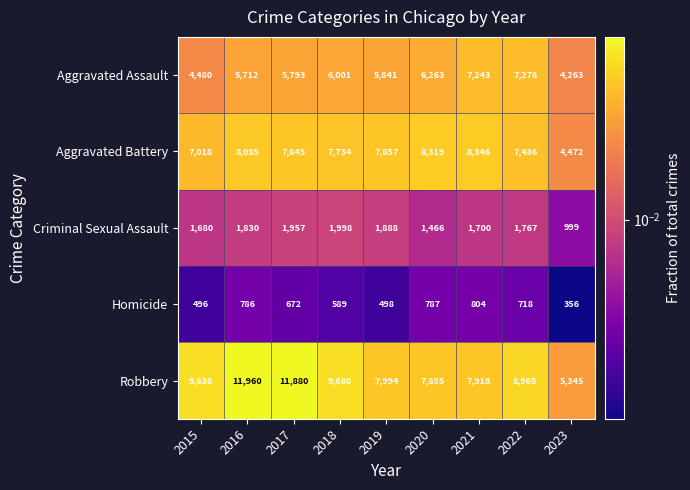

Between 2016 and 2020, which series saw the biggest shift?

Robbery